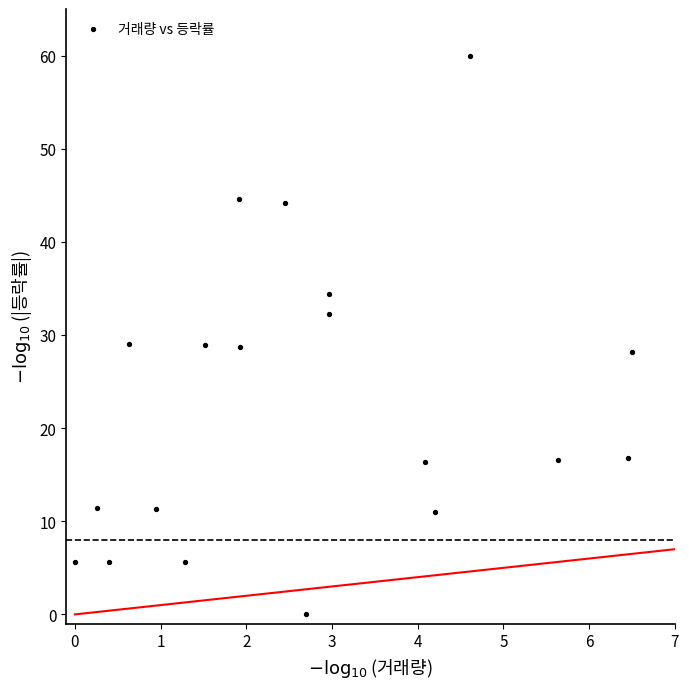

What is the range of Y values (max minus min)?

60.0